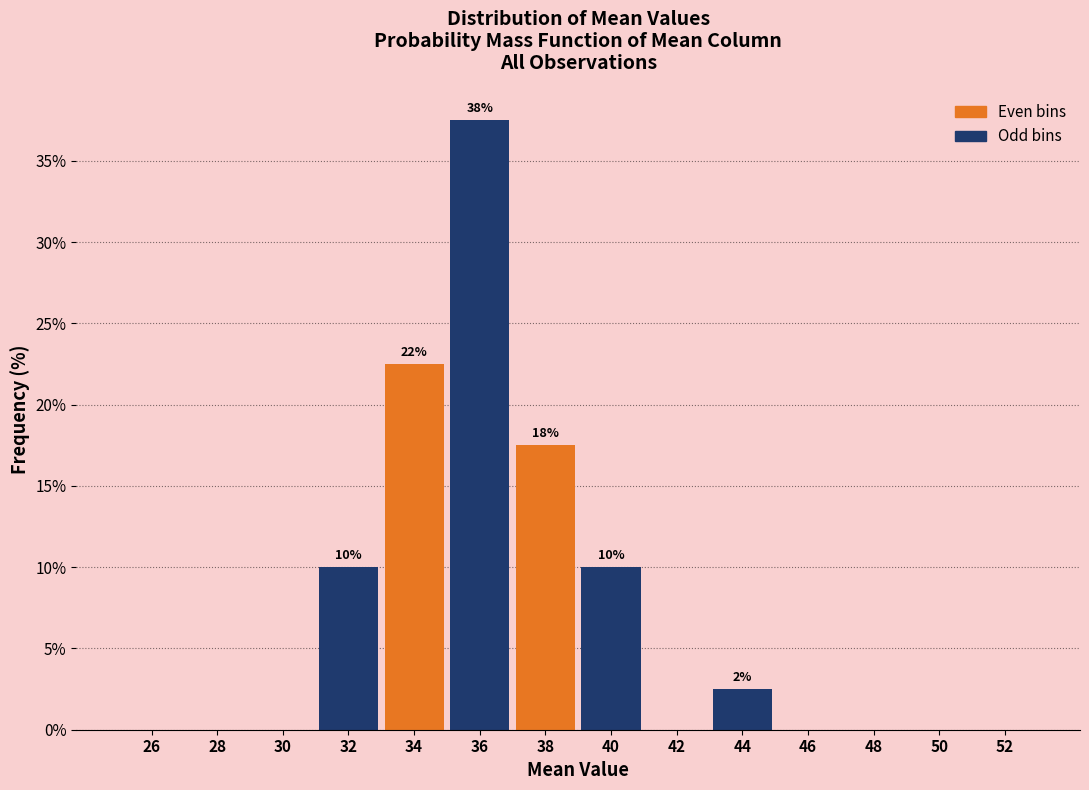

Reading right to left, what are all the values shown in this chart?

52=0.0	50=0.0	48=0.0	46=0.0	44=2.5	42=0.0	40=10.0	38=17.5	36=37.5	34=22.5	32=10.0	30=0.0	28=0.0	26=0.0